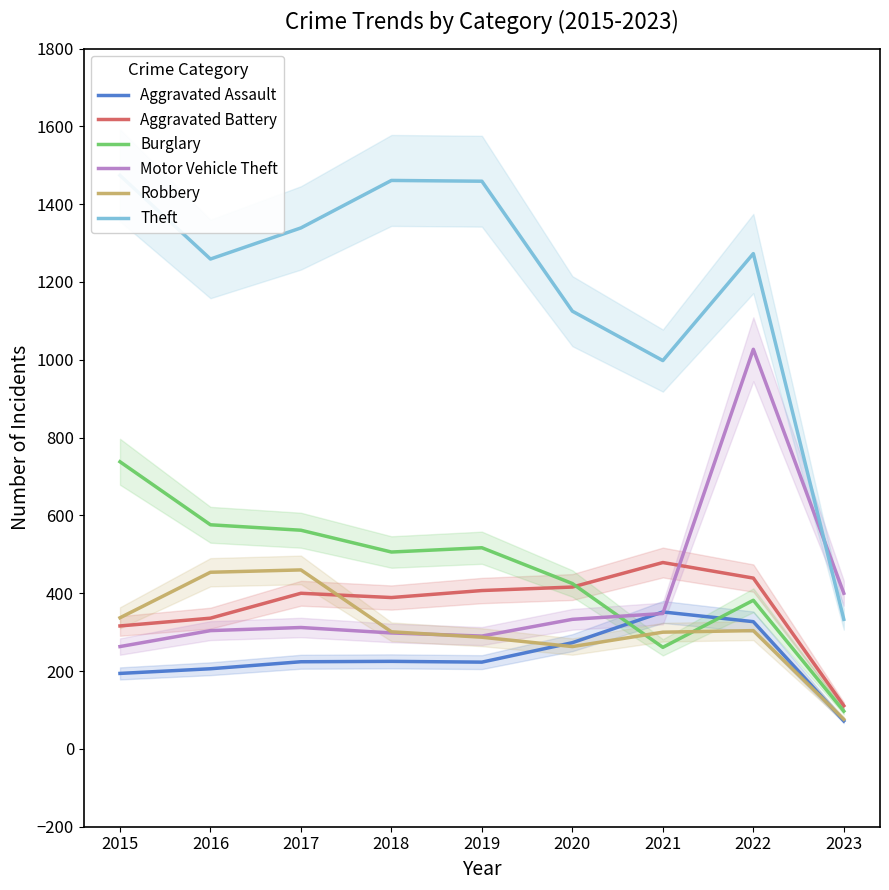

Reading left to right, what are all the values shown in this chart?

Aggravated Assault: 194	206	224	225	223	273	352	327	72
Aggravated Battery: 316	336	400	389	407	416	479	439	111
Burglary: 738	576	562	506	517	425	261	382	97
Motor Vehicle Theft: 263	304	312	298	290	333	348	1027	400
Robbery: 337	454	460	301	287	263	300	304	76
Theft: 1474	1259	1339	1461	1459	1125	998	1273	333